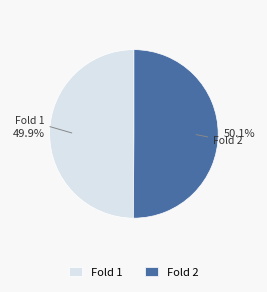

How many slices are in this pie chart?

2